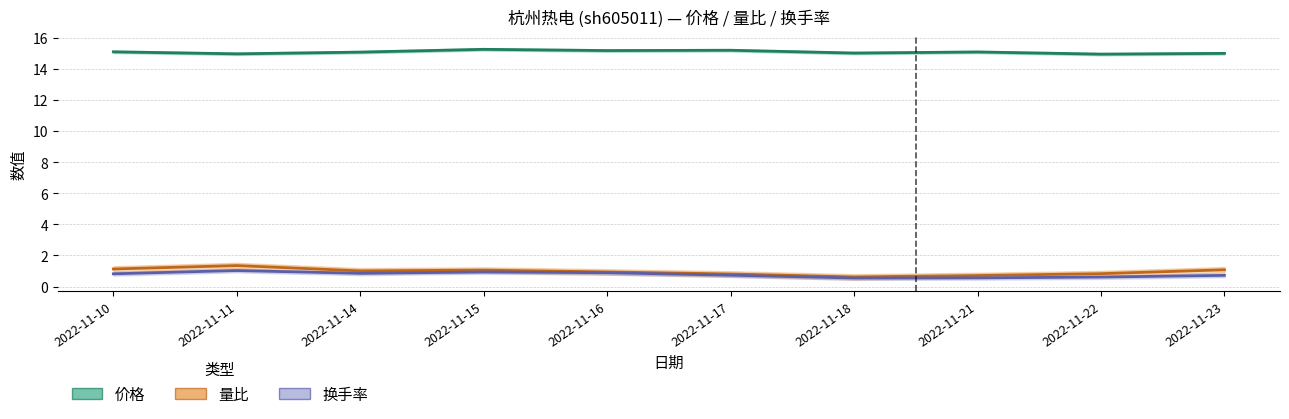

At which label does 价格 reach its peak?

2022-11-15